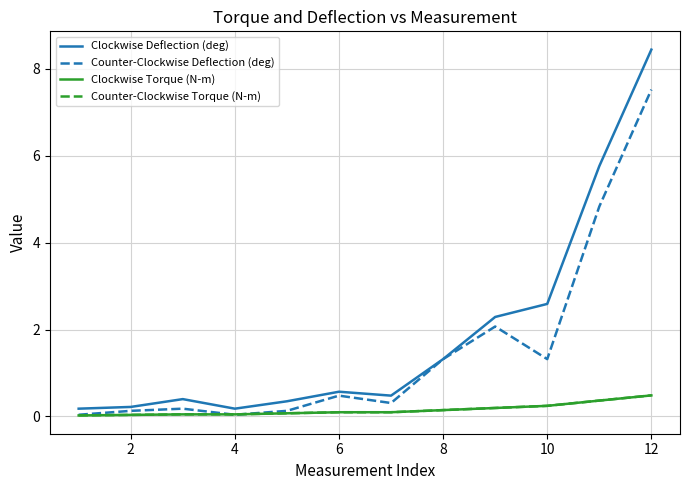

True or false: Counter-Clockwise Torque (N-m) and Clockwise Deflection (deg) cross at least once.

False